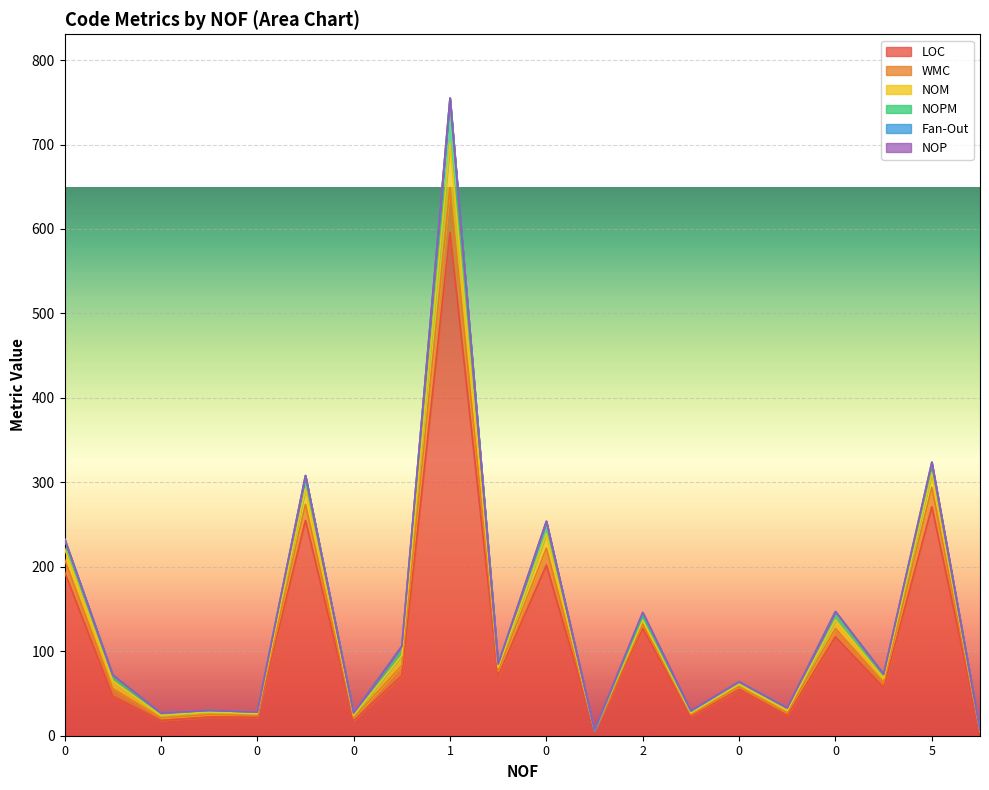

Between 2 and 0, which is larger?

2